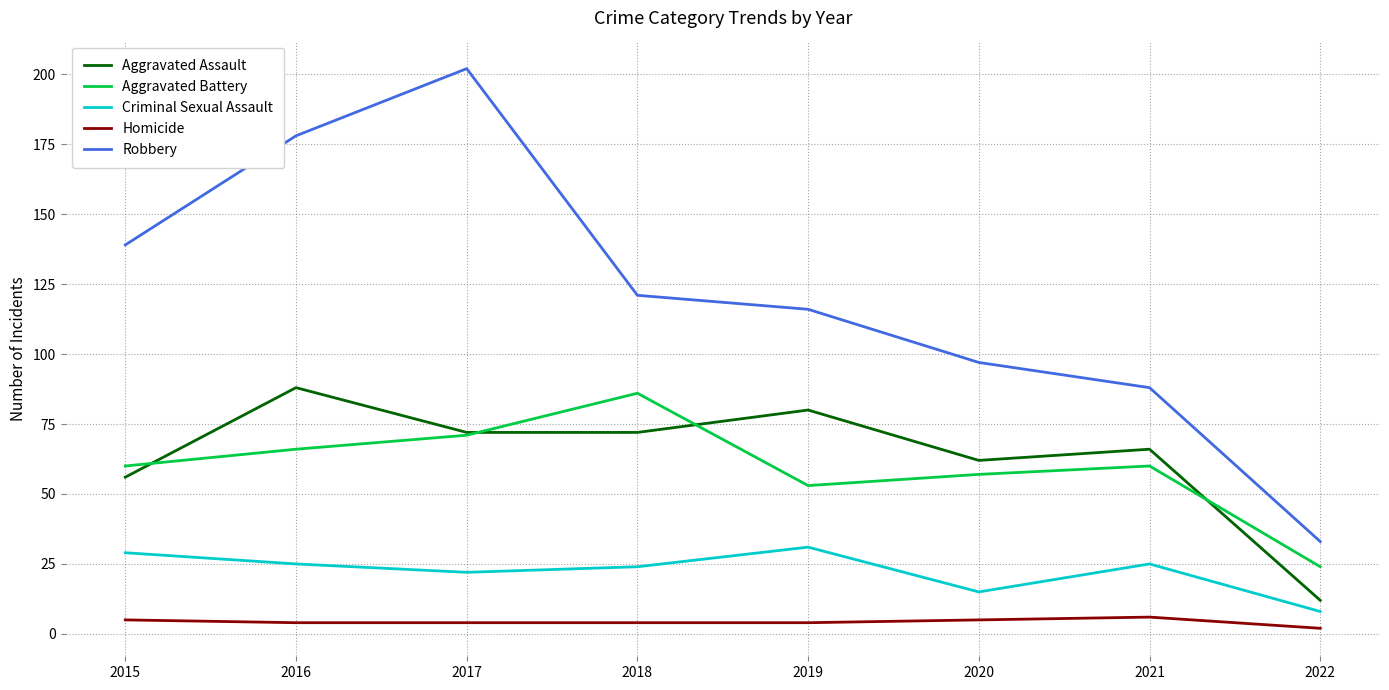

True or false: Robbery and Aggravated Assault intersect in this chart.

False